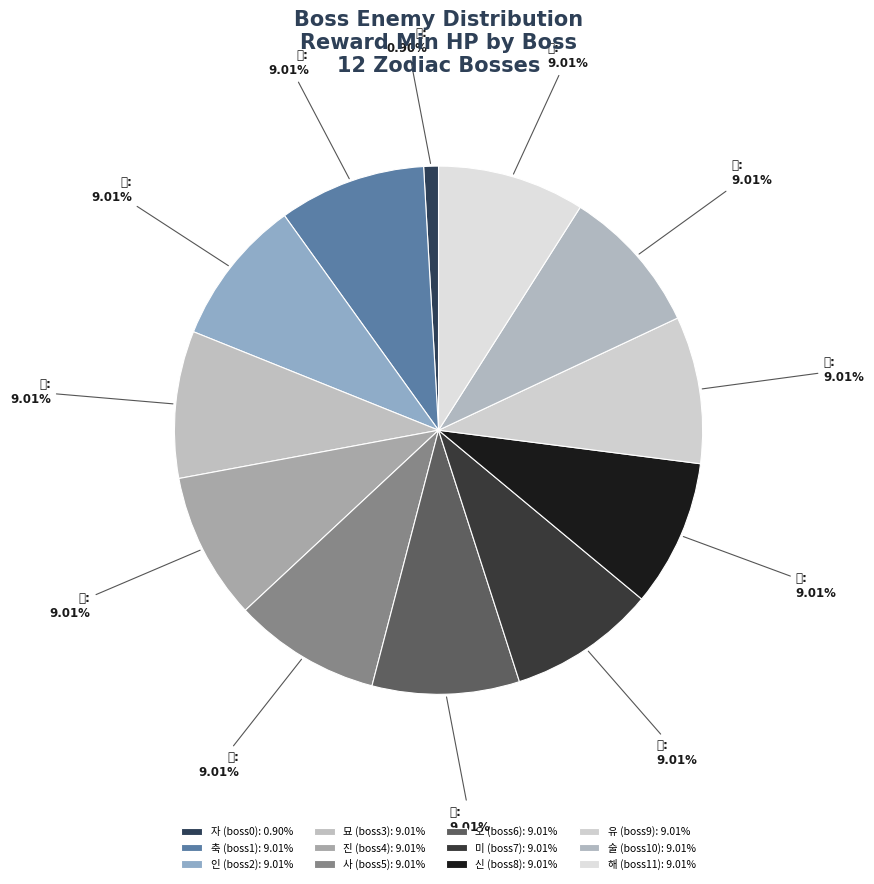

What percentage is the 묘 (boss3) slice, to the nearest percent?

9%